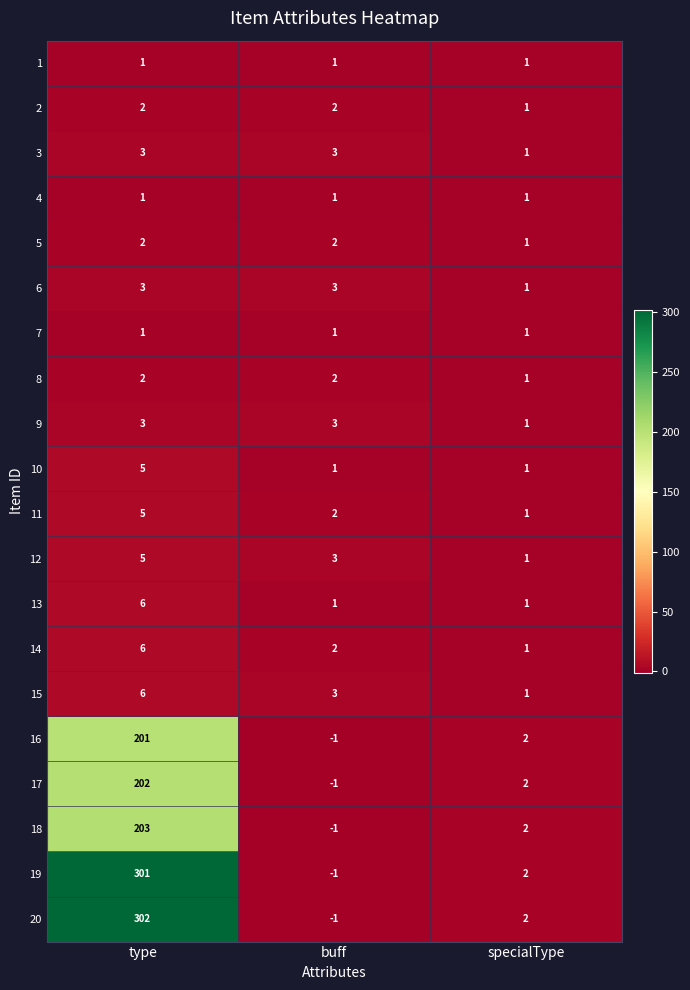

Which category has the lowest value in the 14 series?

specialType